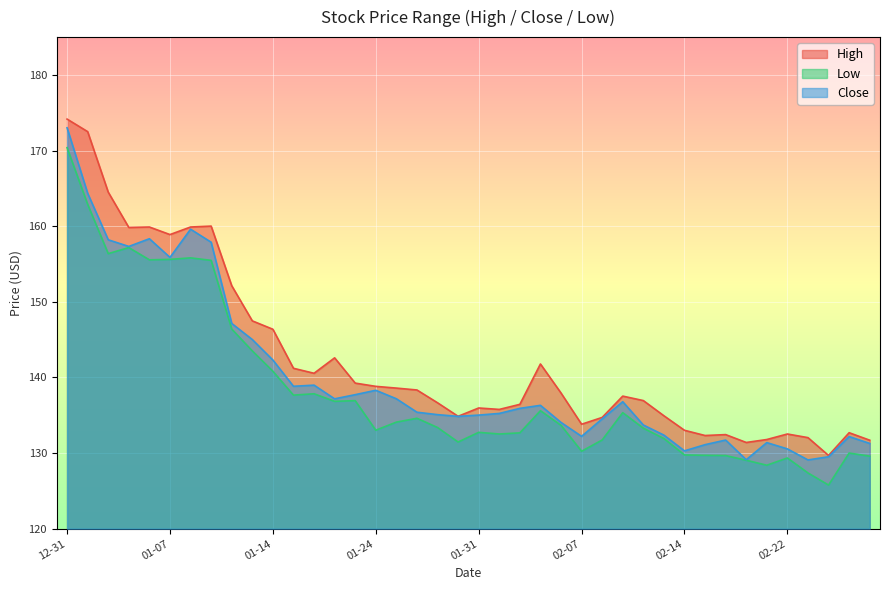

List the series in order of their overall mean, highest first.

High, Close, Low